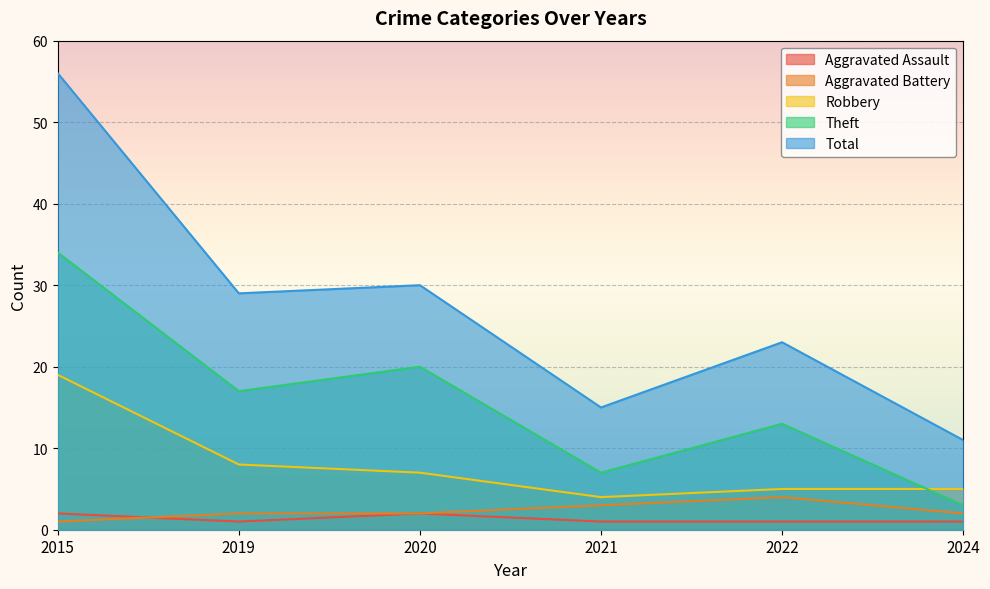

What is the value of the Total point at the 2nd from the left?

29